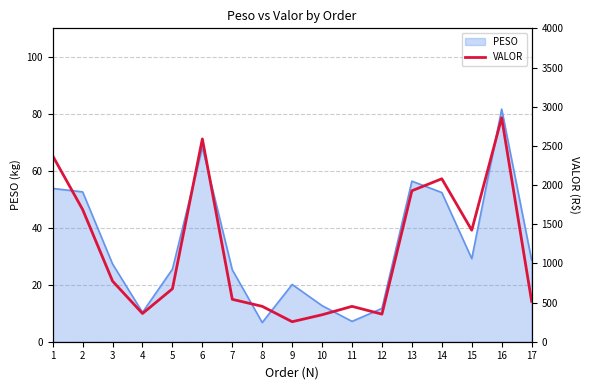

Where is the first local minimum?

4